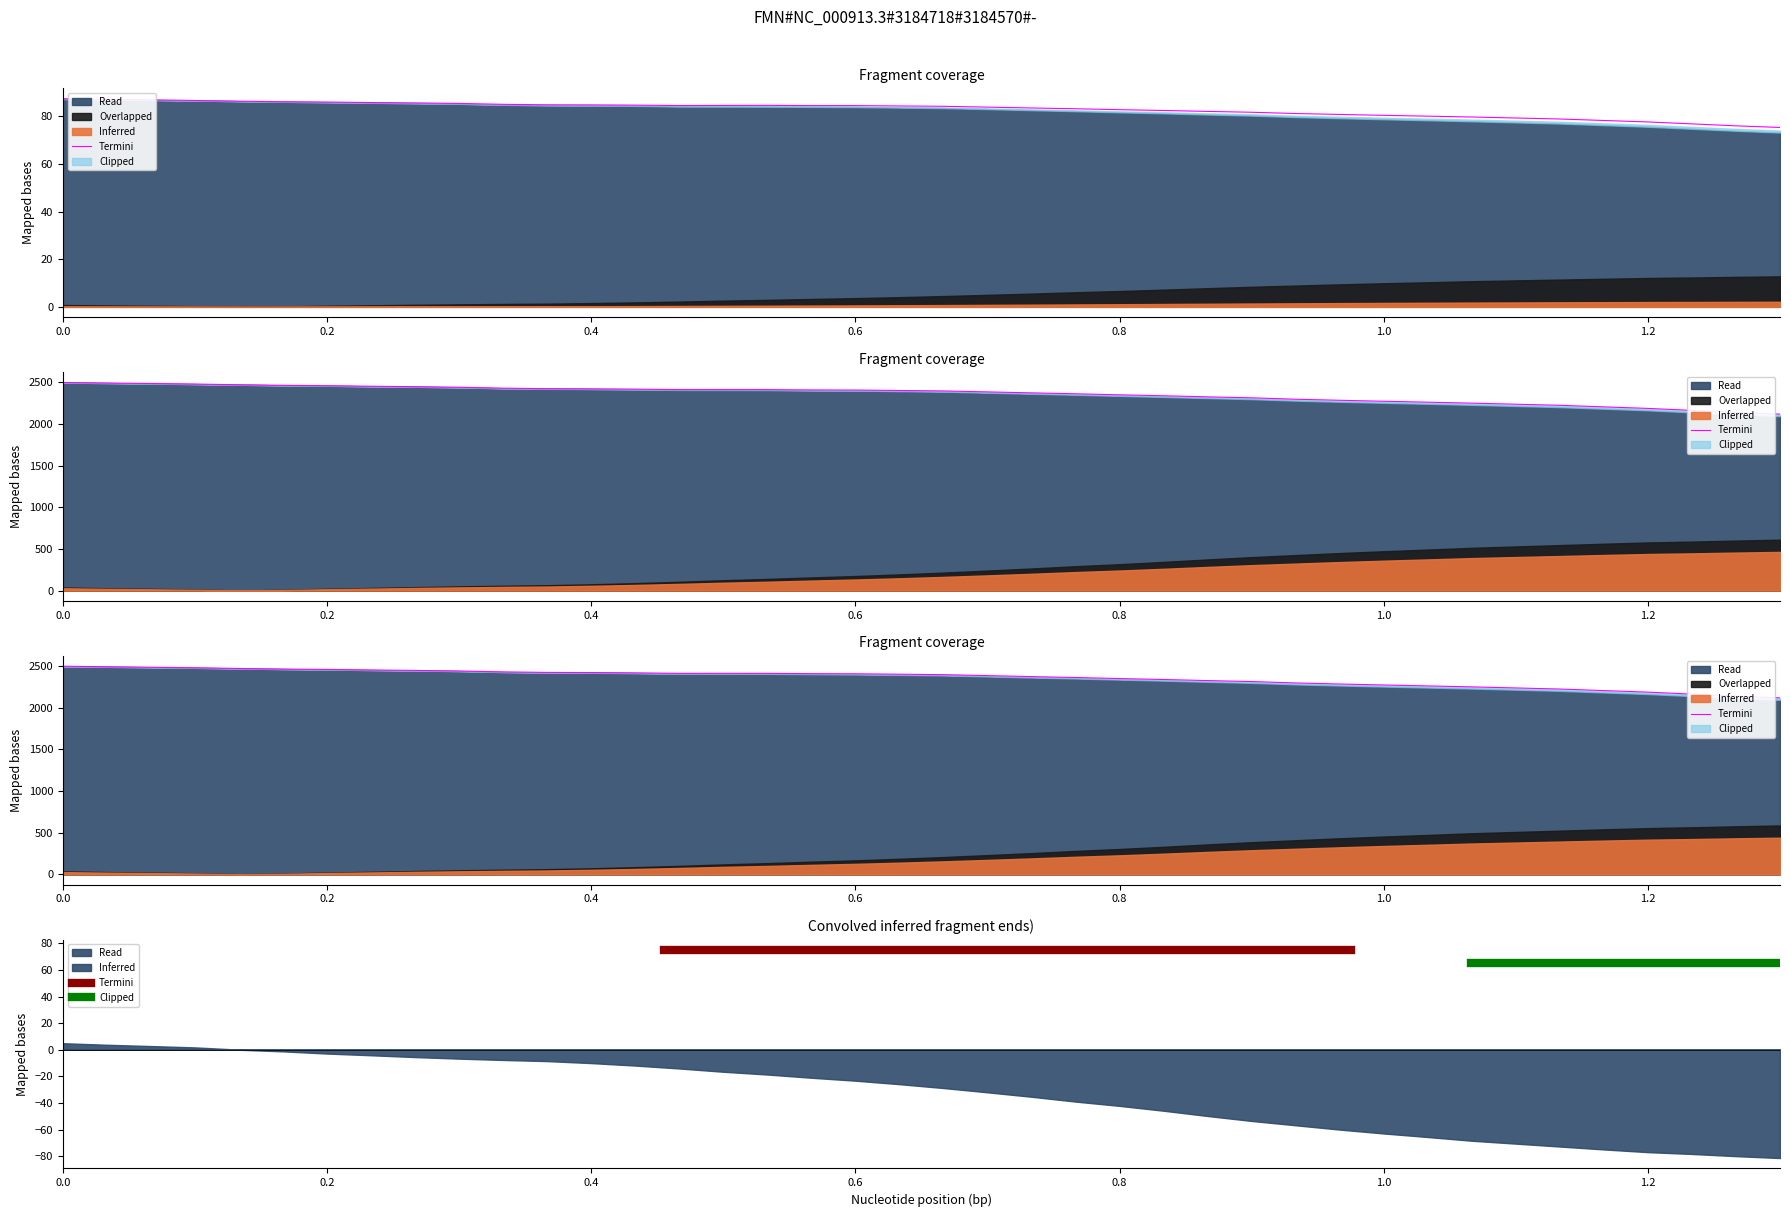

What is the maximum value for Termini?

75